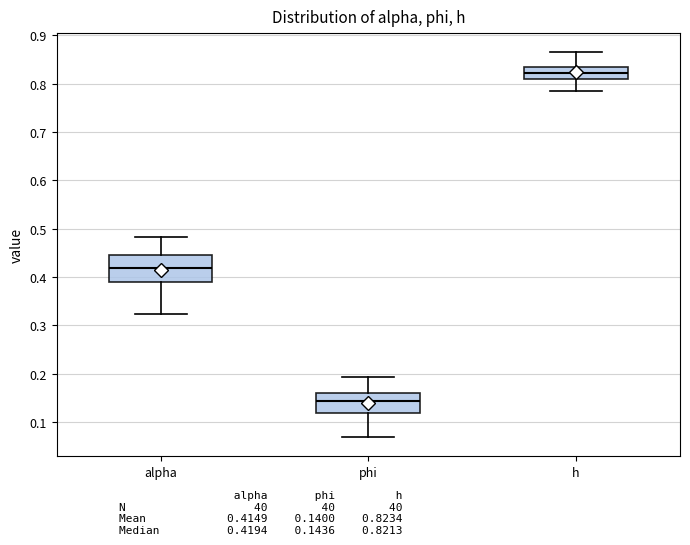

Which box has the lowest median line?

phi